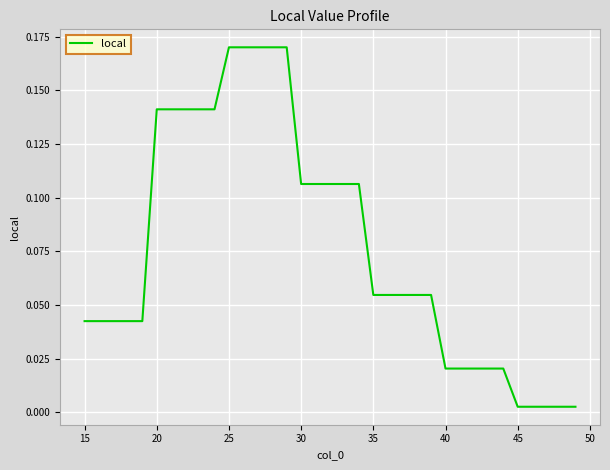

Is this an area chart (filled region under the line)?

No